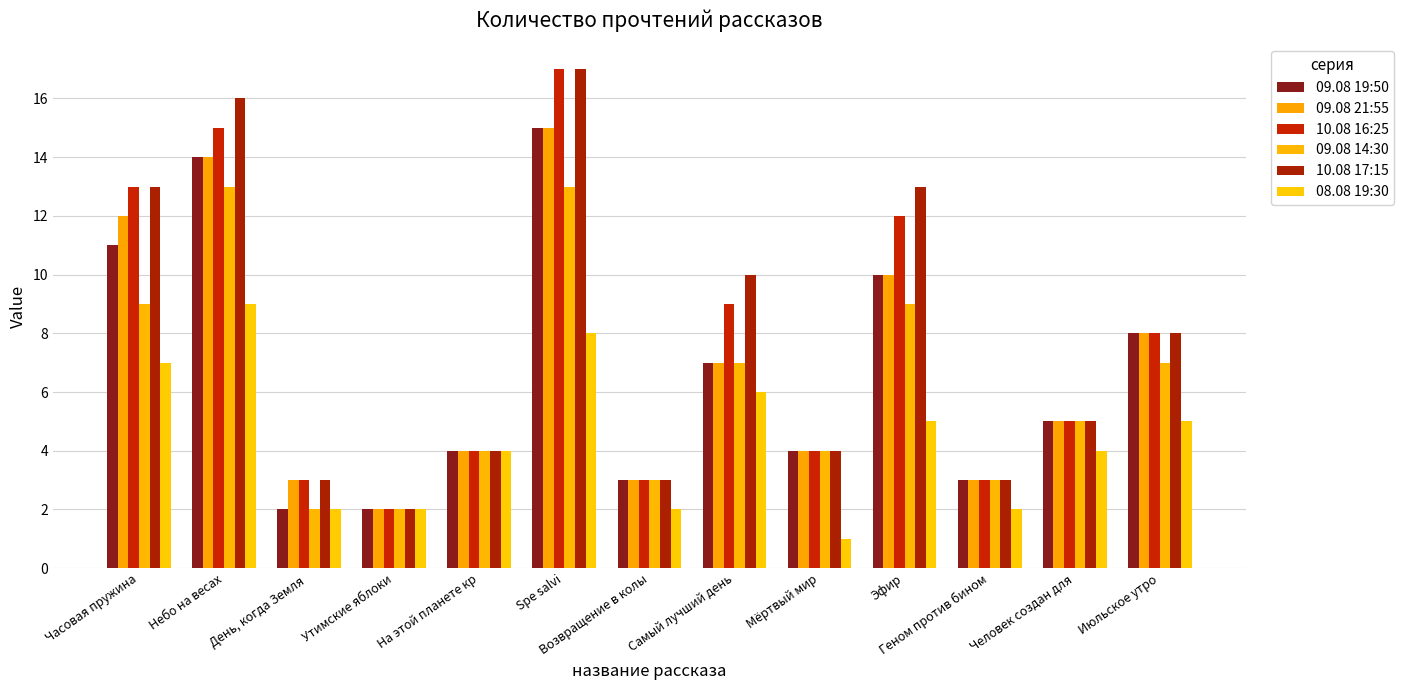

True or false: 09.08 19:50 has a value of 9 at Человек создан для.

False